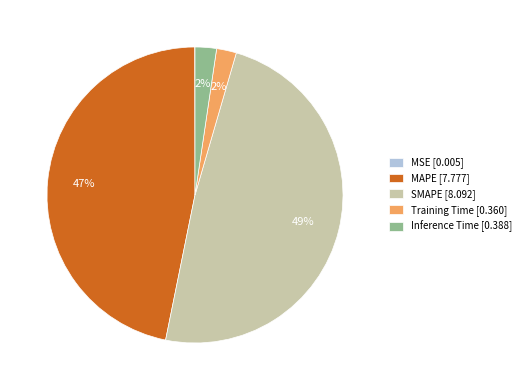

The SMAPE [8.092] slice represents 56% of the pie. True or false?

False